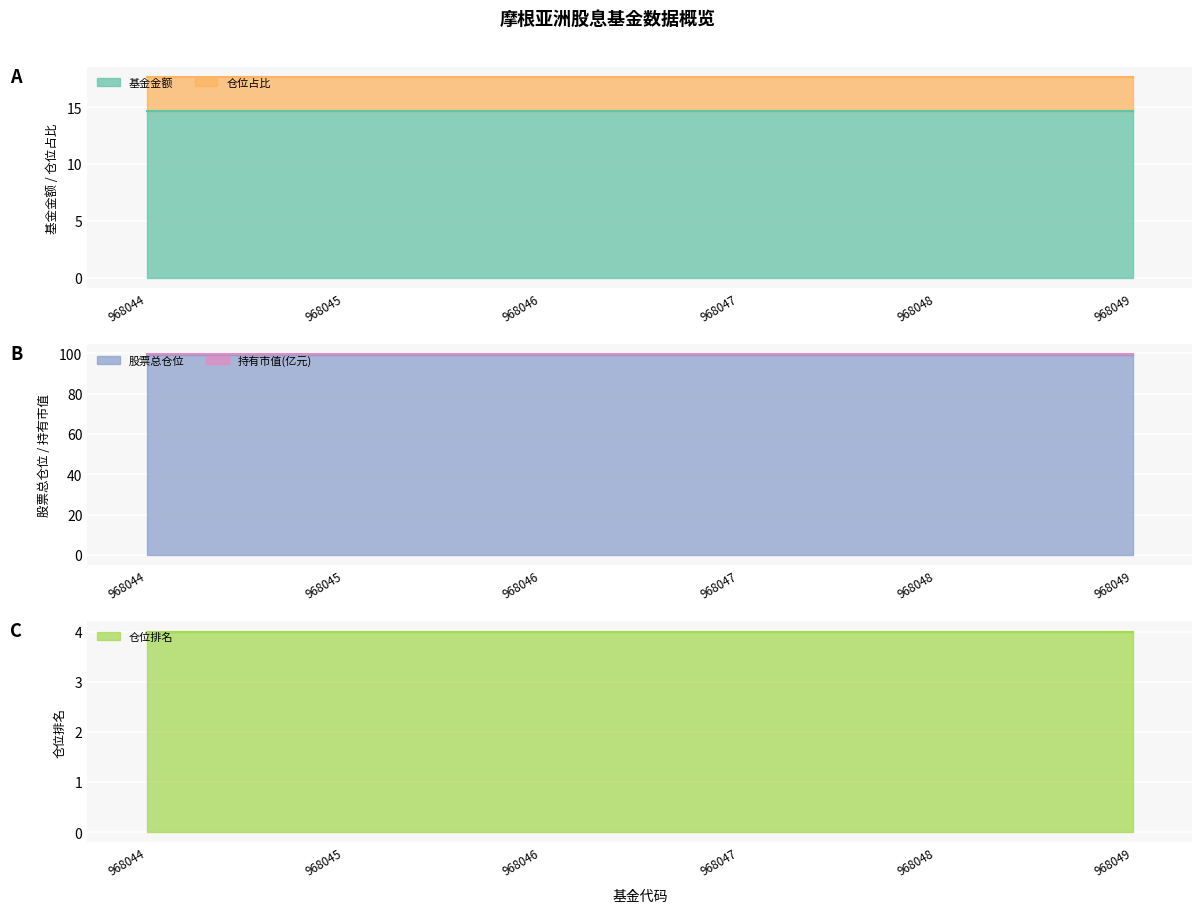

Rank the series at 968044 from highest to lowest value.

股票总仓位, 基金金额, 仓位排名, 仓位占比, 持有市值(亿元)